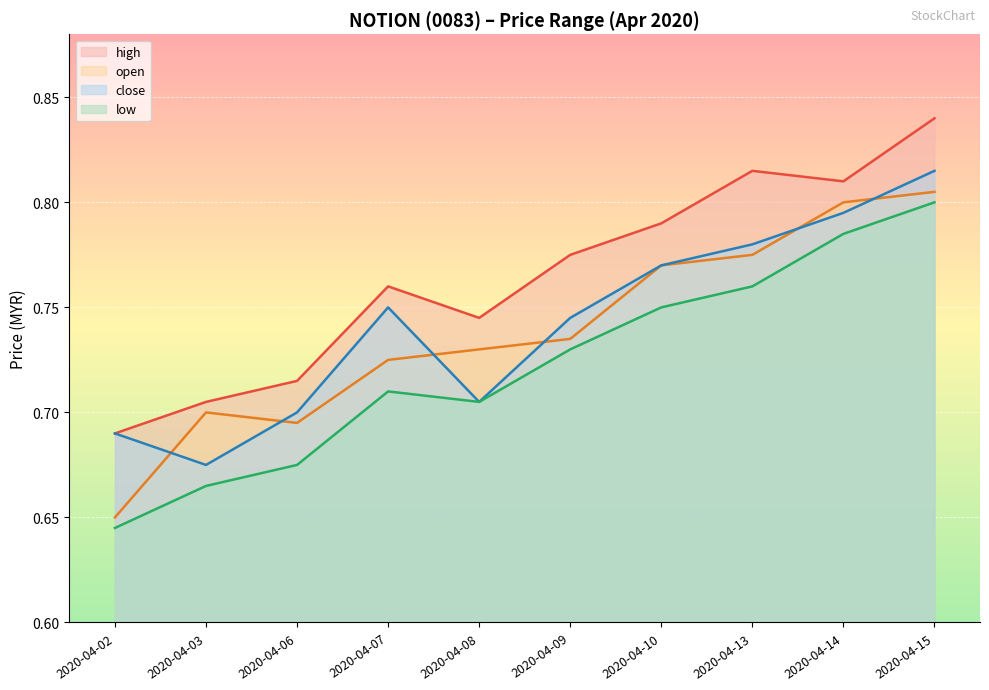

What is the sum of all close values?

7.4